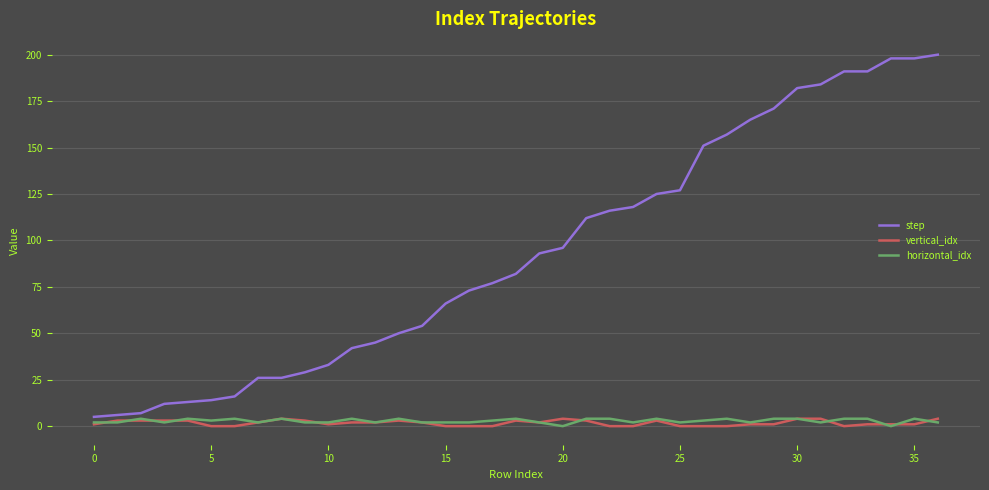

Which series has the largest total across all categories?

step